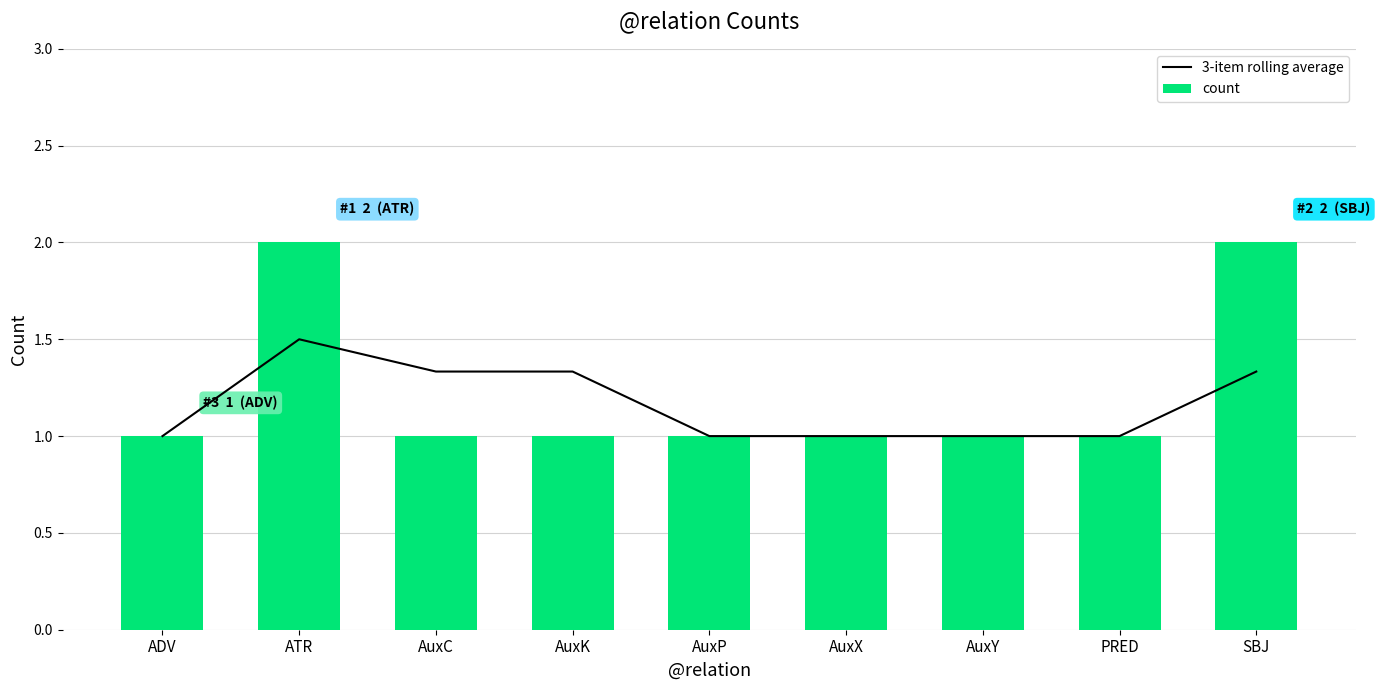

Which series has the largest range (max minus min)?

count